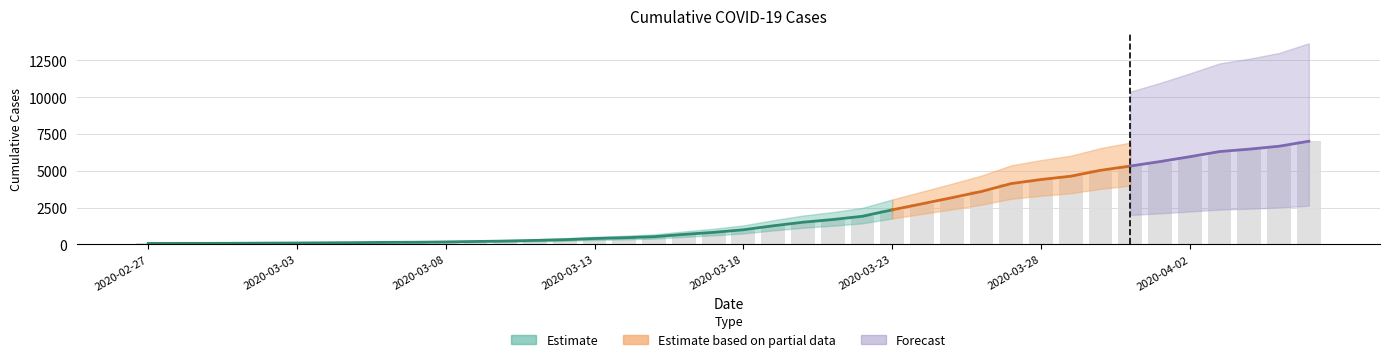

What is the label of the 7th bar from the left?

2020-03-04